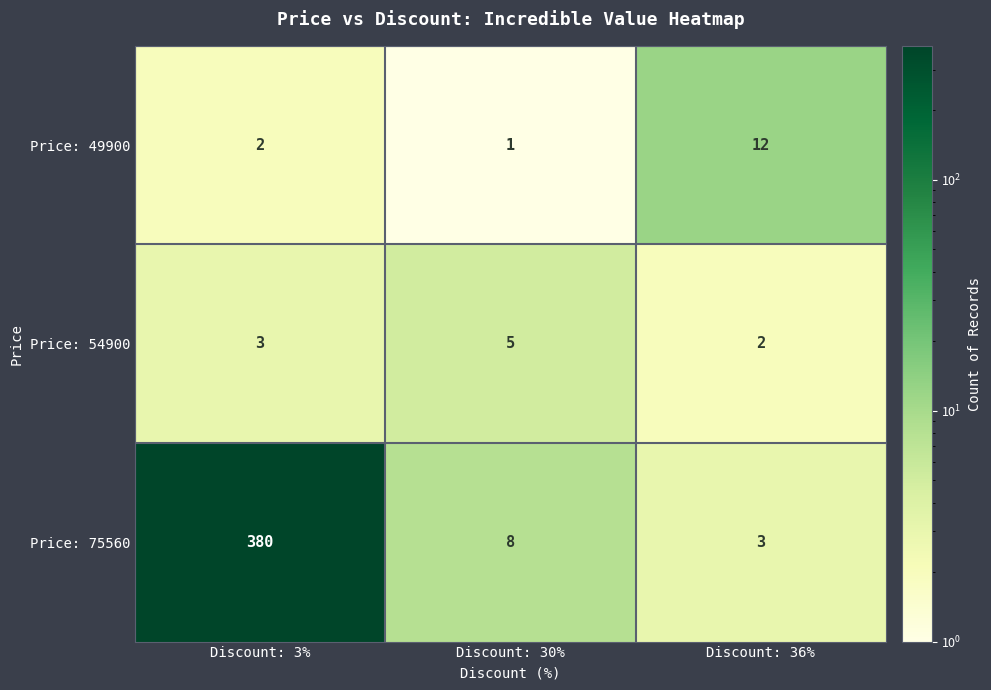

Reading right to left, list all the values displayed in this chart.

Price: 49900: 12	1	2
Price: 54900: 2	5	3
Price: 75560: 3	8	380